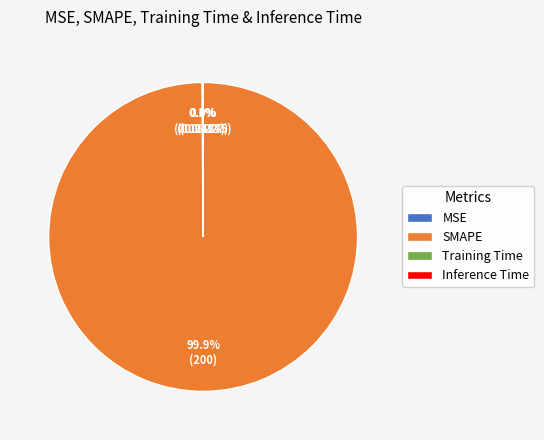

Which slice is the largest?

SMAPE